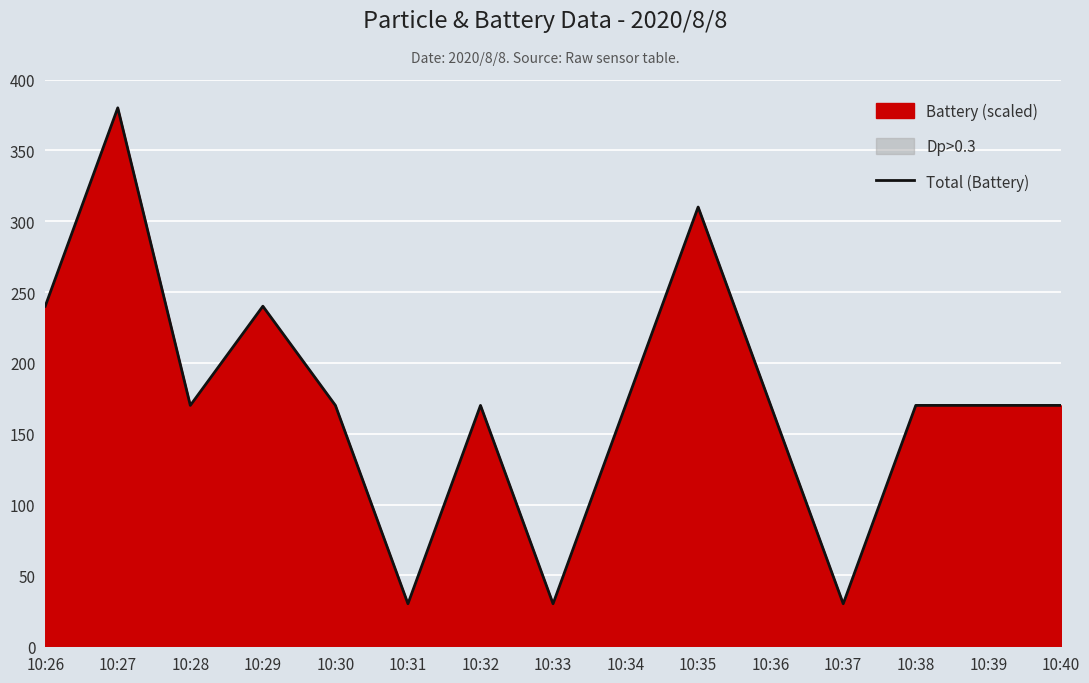

Reading left to right, list all the values displayed in this chart.

10:26=240.0	10:27=380.0	10:28=170.0	10:29=240.0	10:30=170.0	10:31=30.0	10:32=170.0	10:33=30.0	10:34=170.0	10:35=310.0	10:36=170.0	10:37=30.0	10:38=170.0	10:39=170.0	10:40=170.0